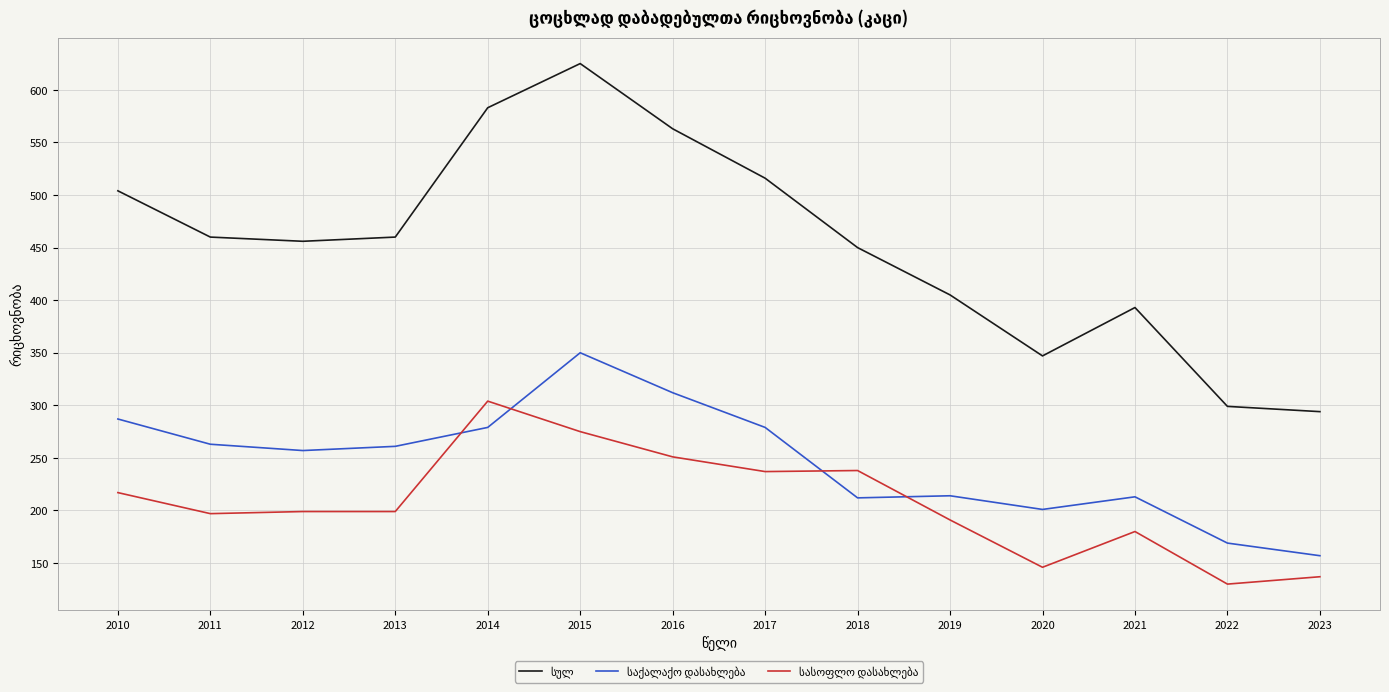

At which category does the chart reach its peak across all series?

2015